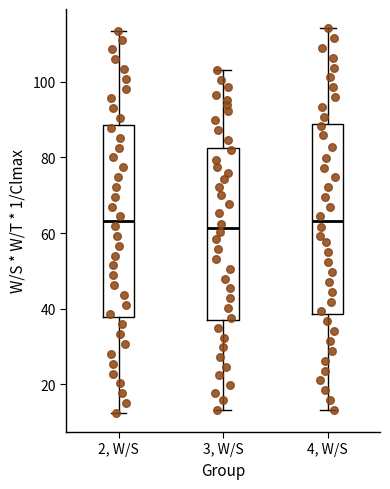

Where does the upper whisker of the box for 4, W/S end on the y-axis? The values are not printed on the chart, so give them approximately, as read against the axis.

114